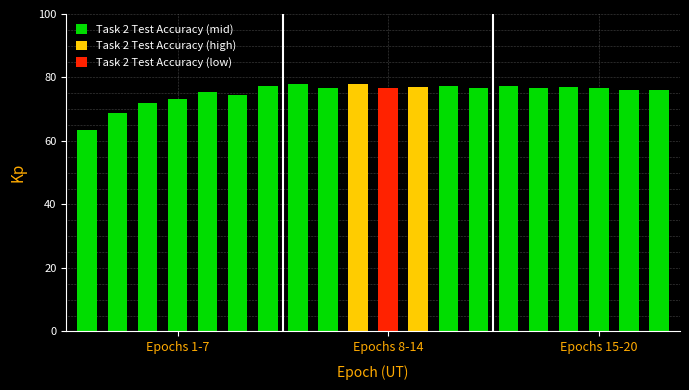

Is it true that Task 2 Test Accuracy equals 132.9 at 8?

False